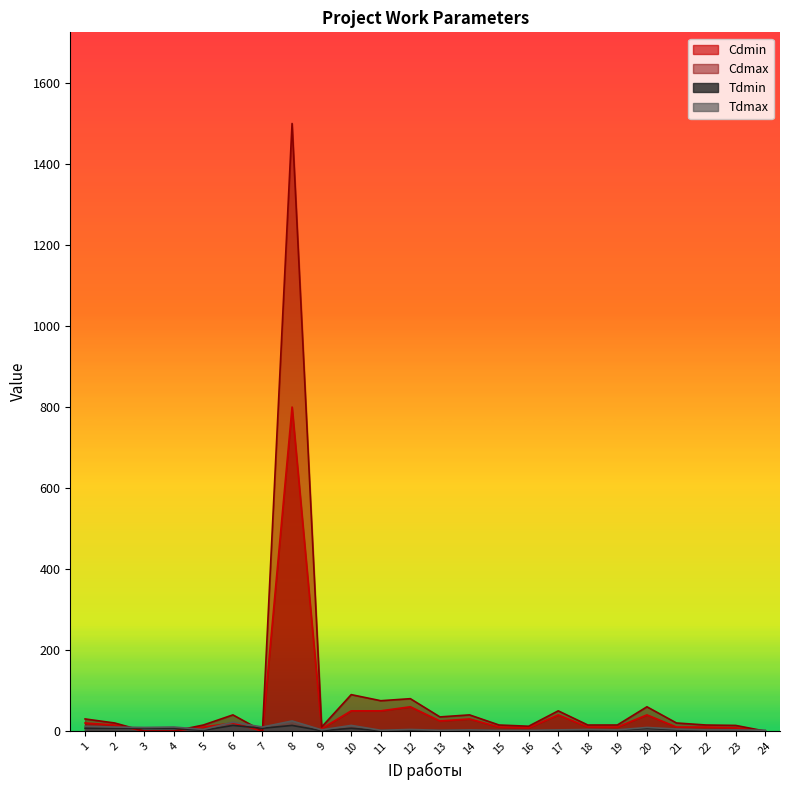

What is the sum of the Tdmin values at 23 and 5?

4